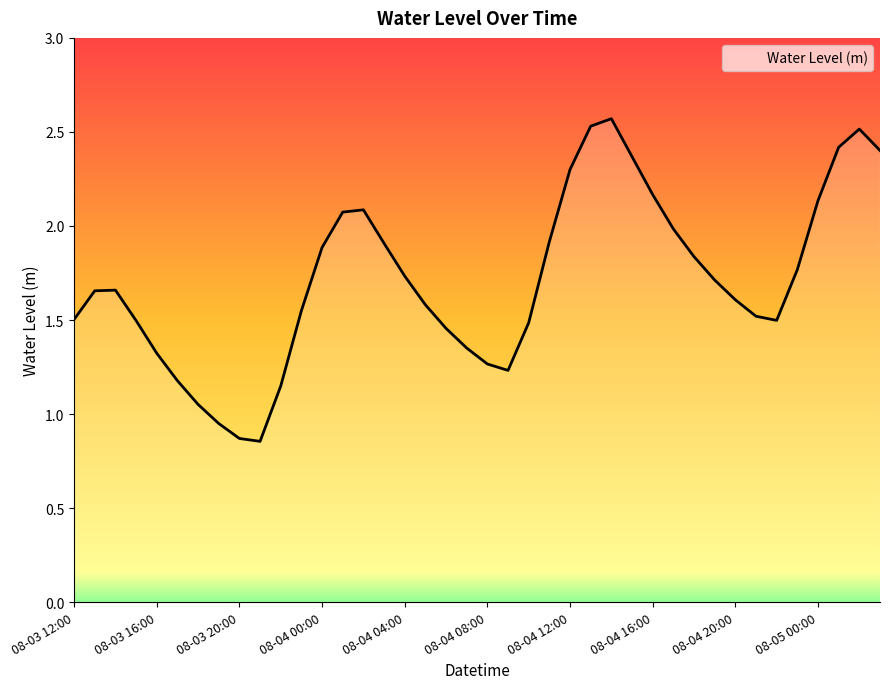

List the labels in order of value, largest first.

08-04 14:00, 08-04 13:00, 08-05 02:00, 08-05 01:00, 08-05 03:00, 08-04 15:00, 08-04 12:00, 08-04 16:00, 08-05 00:00, 08-04 02:00, 08-04 01:00, 08-04 17:00, 08-04 11:00, 08-04 03:00, 08-04 00:00, 08-04 18:00, 08-04 23:00, 08-04 04:00, 08-04 19:00, 08-03 14:00, 08-03 13:00, 08-04 20:00, 08-04 05:00, 08-03 23:00, 08-04 21:00, 08-03 12:00, 08-04 22:00, 08-03 15:00, 08-04 10:00, 08-04 06:00, 08-04 07:00, 08-03 16:00, 08-04 08:00, 08-04 09:00, 08-03 17:00, 08-03 22:00, 08-03 18:00, 08-03 19:00, 08-03 20:00, 08-03 21:00